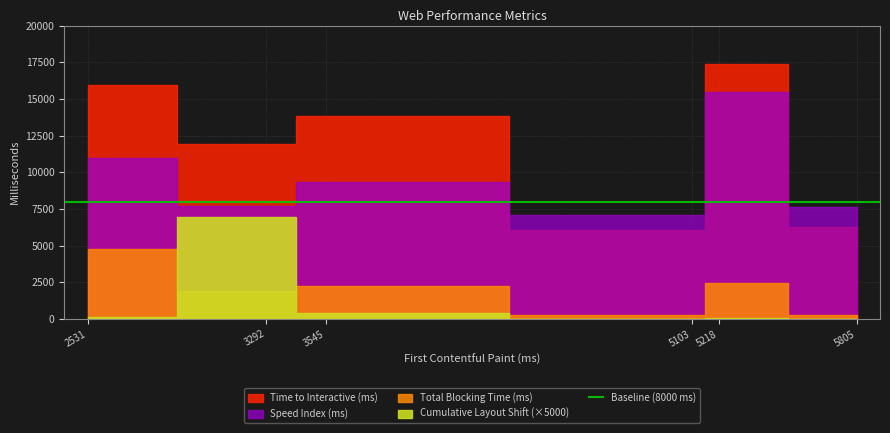

What is the maximum value for Total Blocking Time (ms)?

4771.0